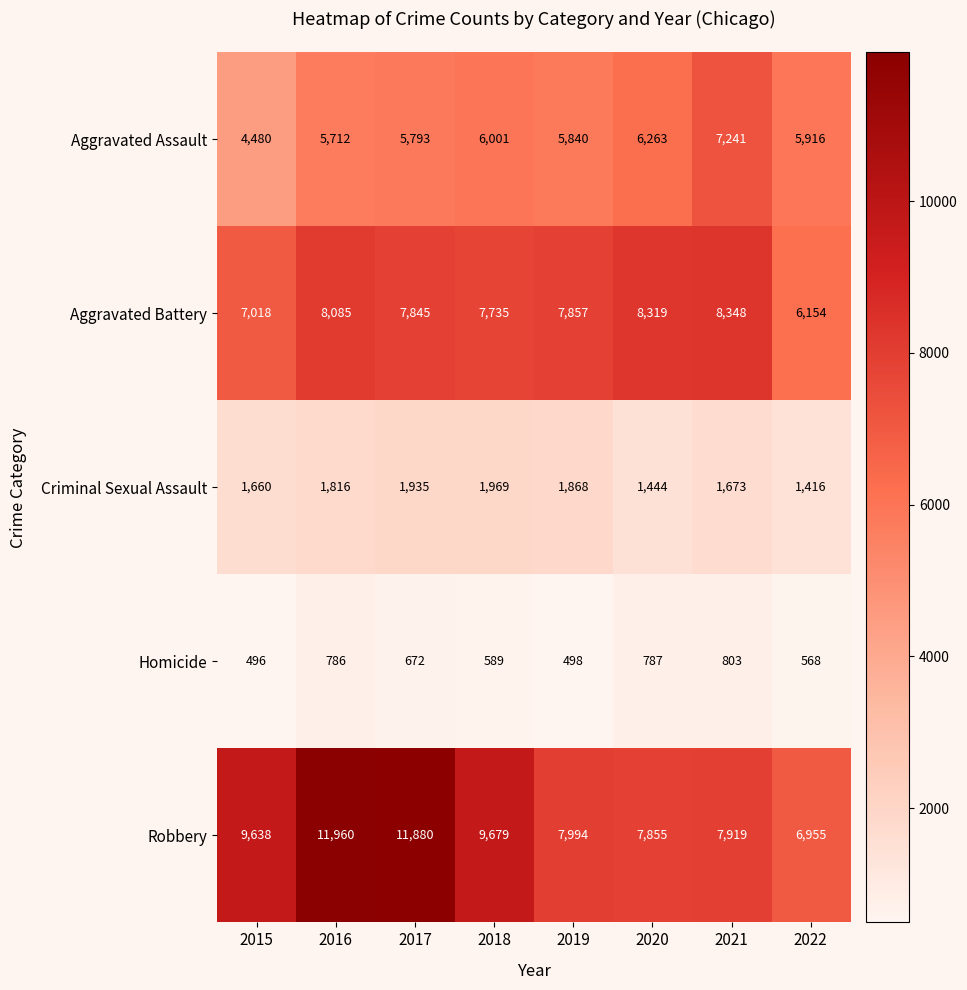

Is it true that Criminal Sexual Assault equals 3314 at 2019?

False